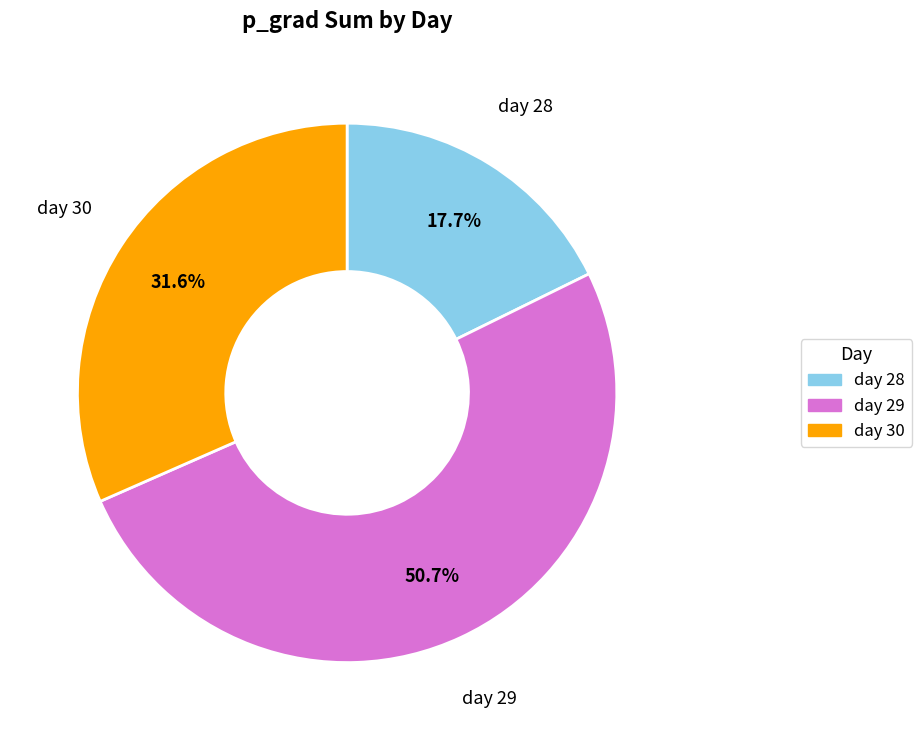

Which slice represents more than half of the pie?

day 29